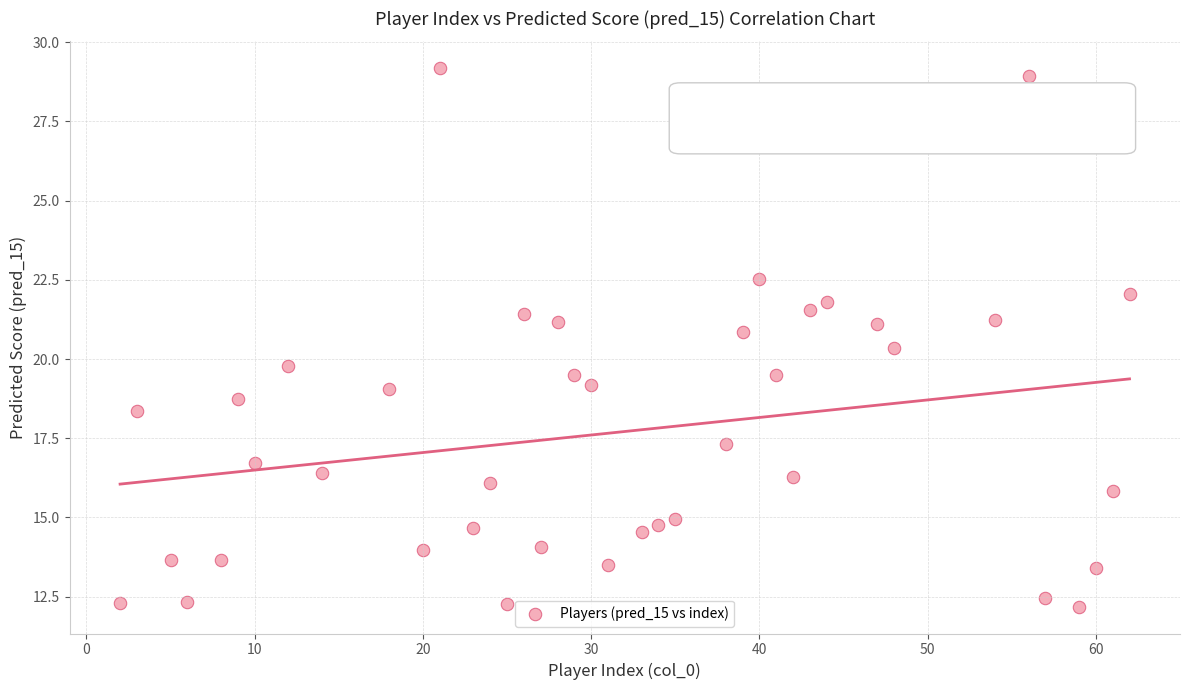

What is the range of Y values (max minus min)?

17.0